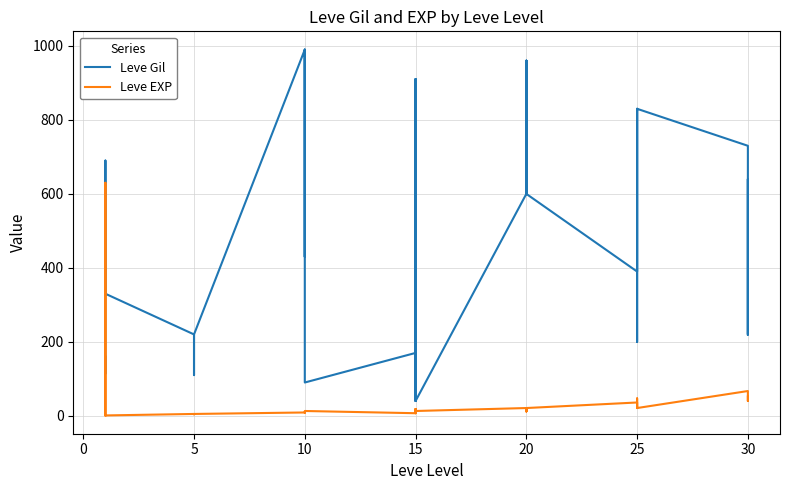

Which series has the widest spread of values?

Leve Gil